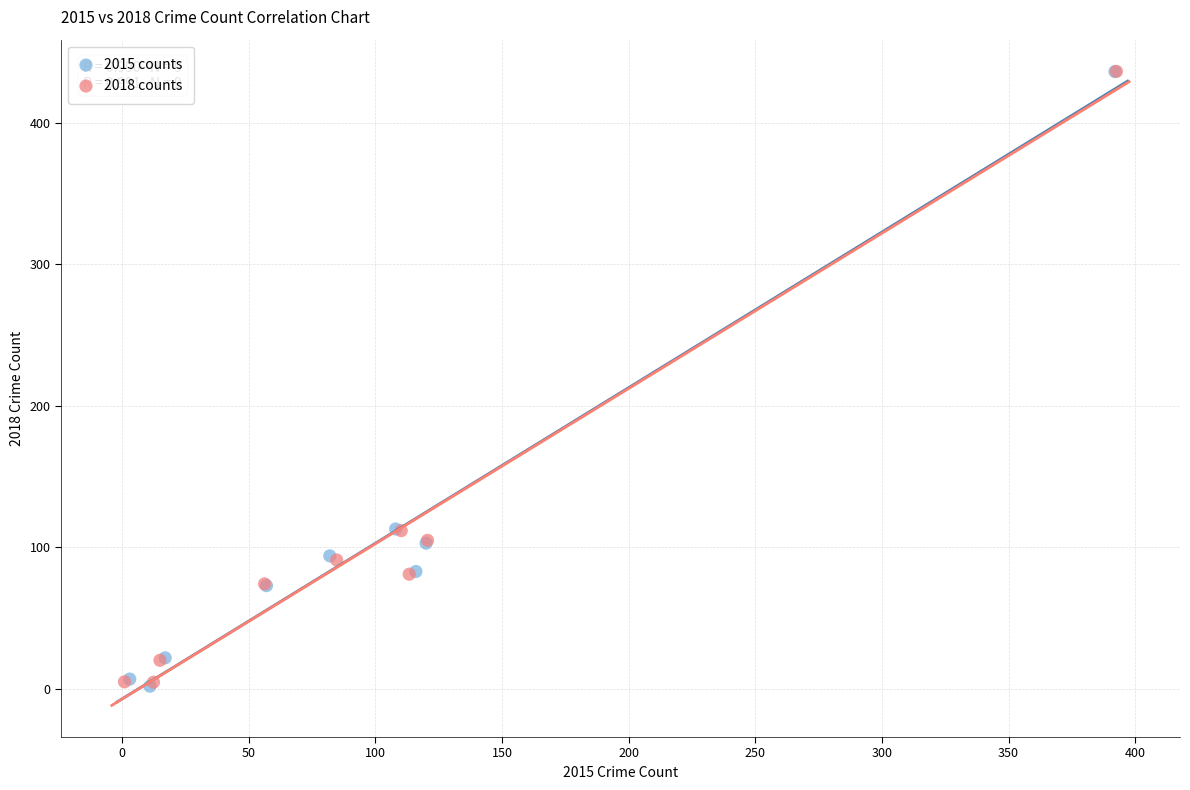

What are all the series names shown in the legend?

2015 counts, 2018 counts